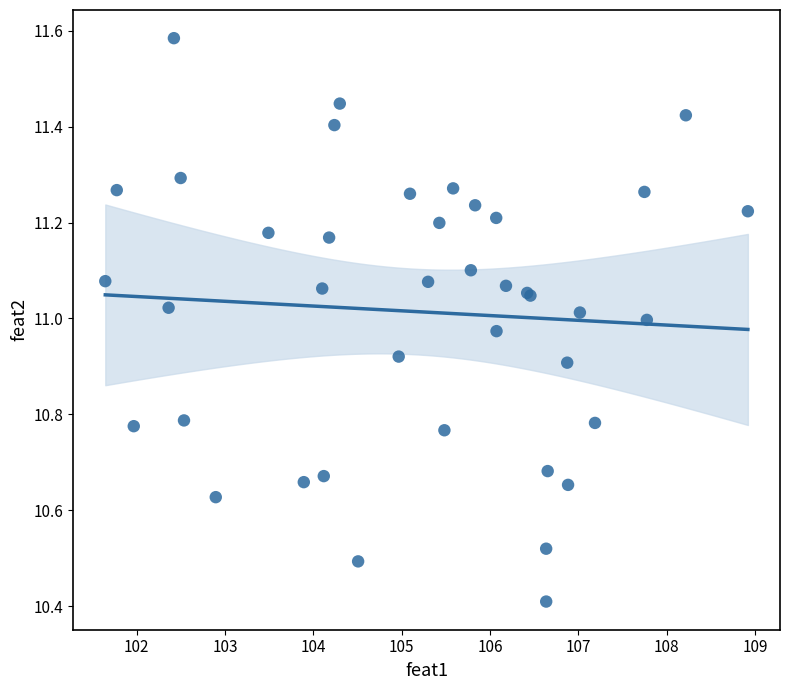

What Y value in the scatter plot is closest to 10?

10.4